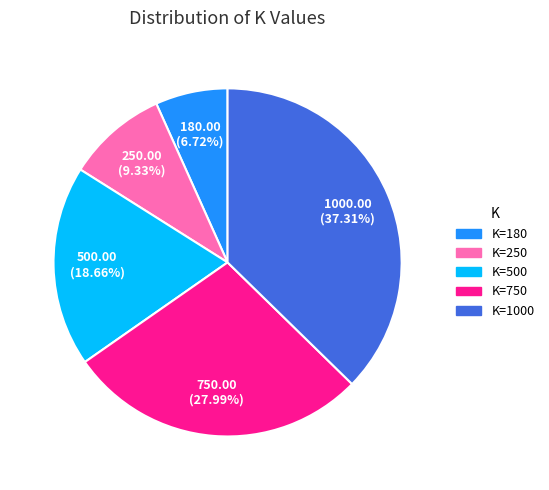

Is there a majority slice in this chart?

No